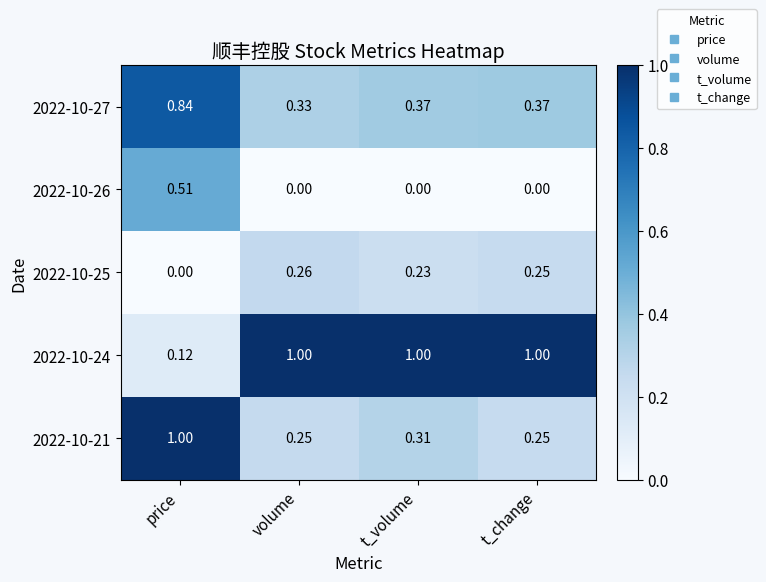

At which label does 2022-10-27 reach its minimum?

volume